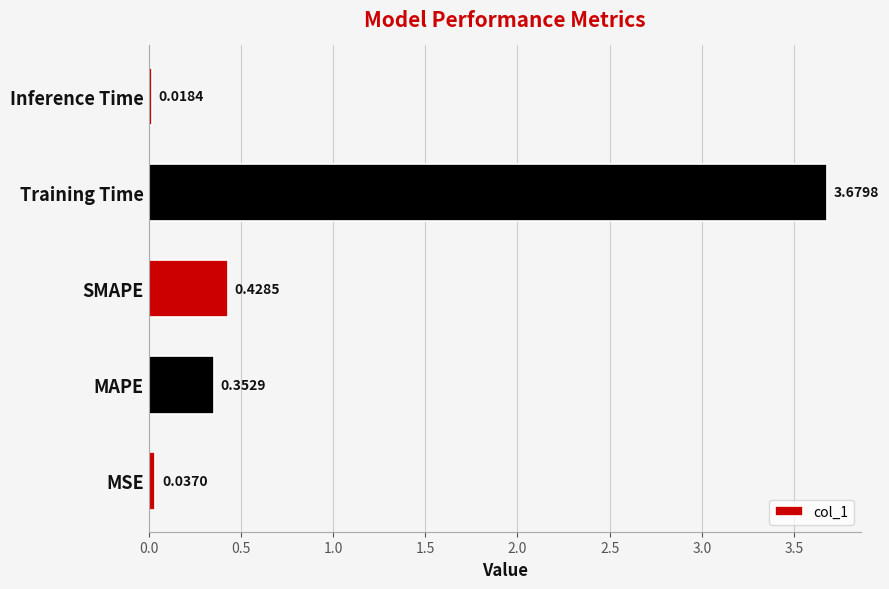

What is the average value?

0.9